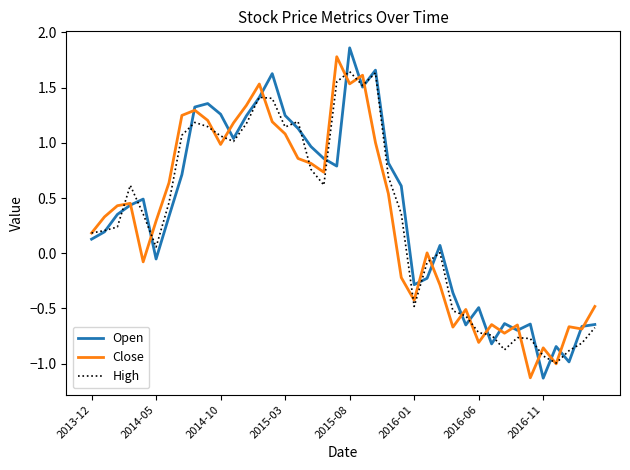

What is the average value of the Open series?

0.4